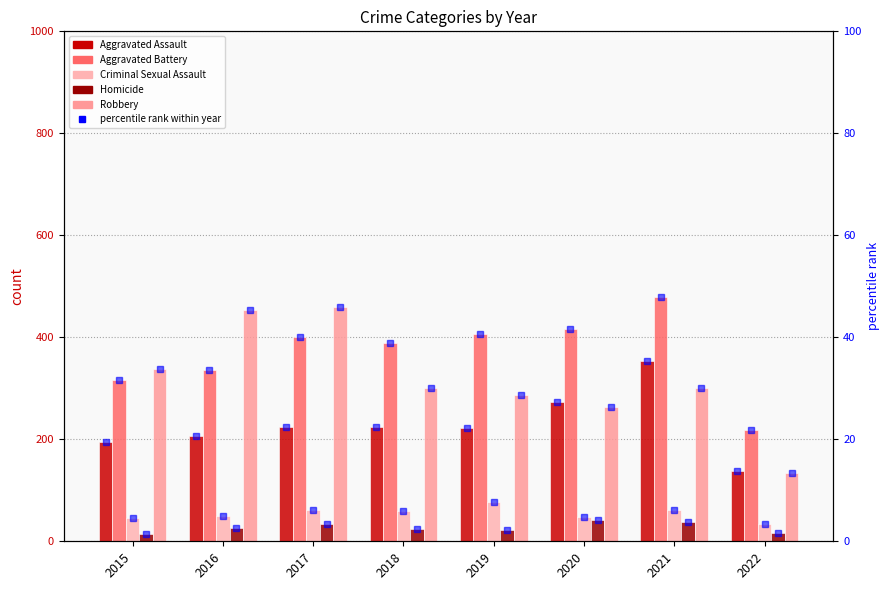

How many values in the Robbery series exceed 301?

3